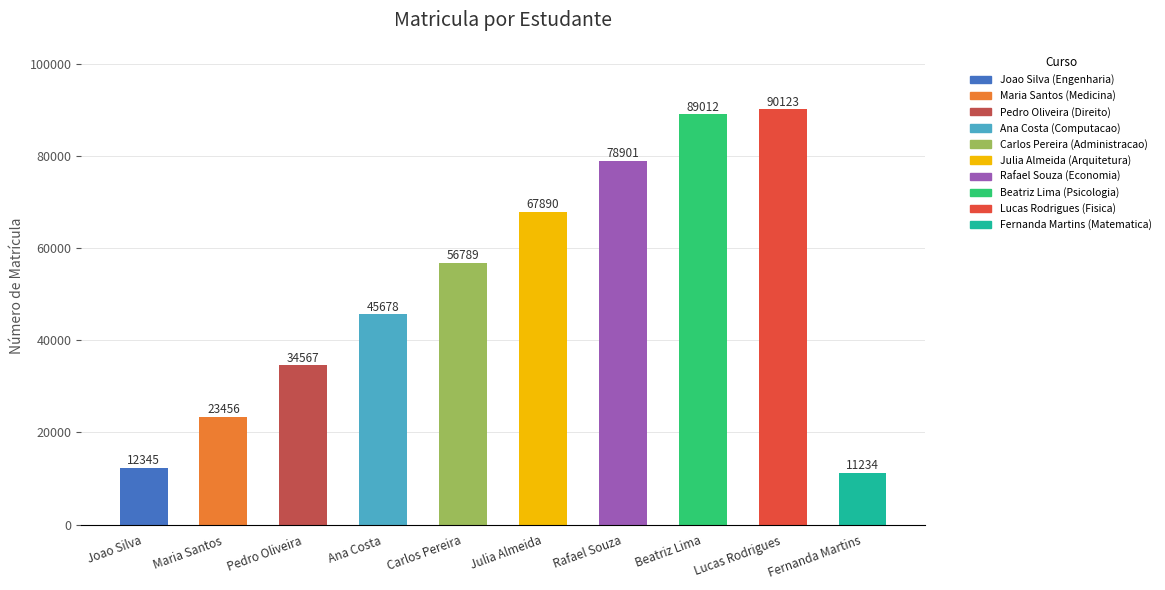

What is the sum of all values?

509995